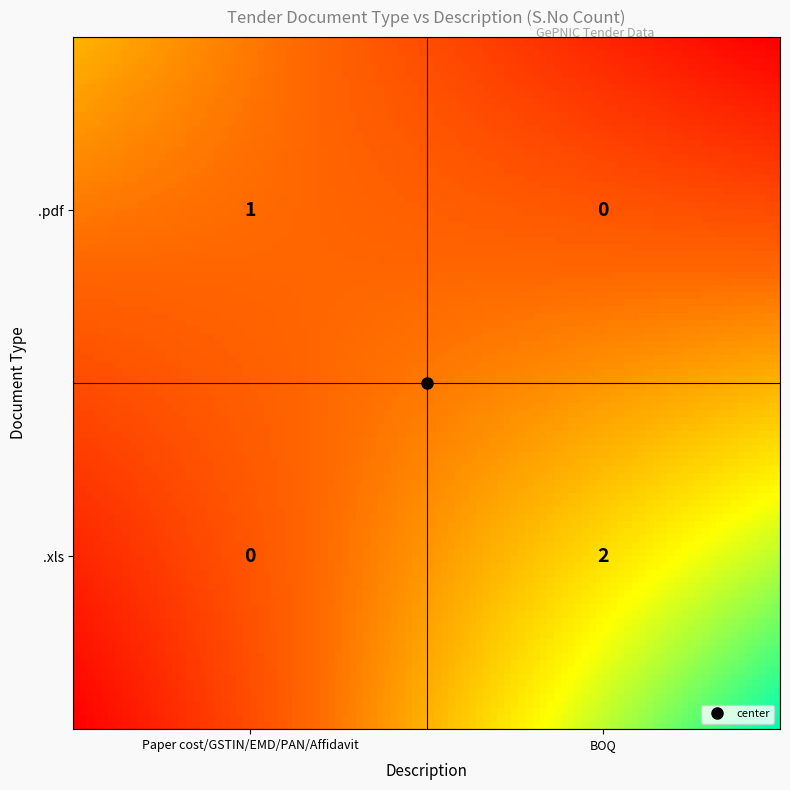

True or false: .pdf has a value of 1 at Paper cost, GSTIN, EMD, PAN, Affidavit.

True